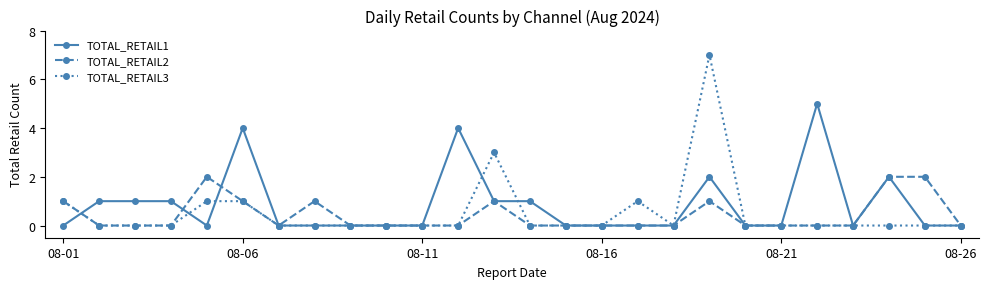

Rank the series by their average value, from highest to lowest.

TOTAL_RETAIL1, TOTAL_RETAIL3, TOTAL_RETAIL2